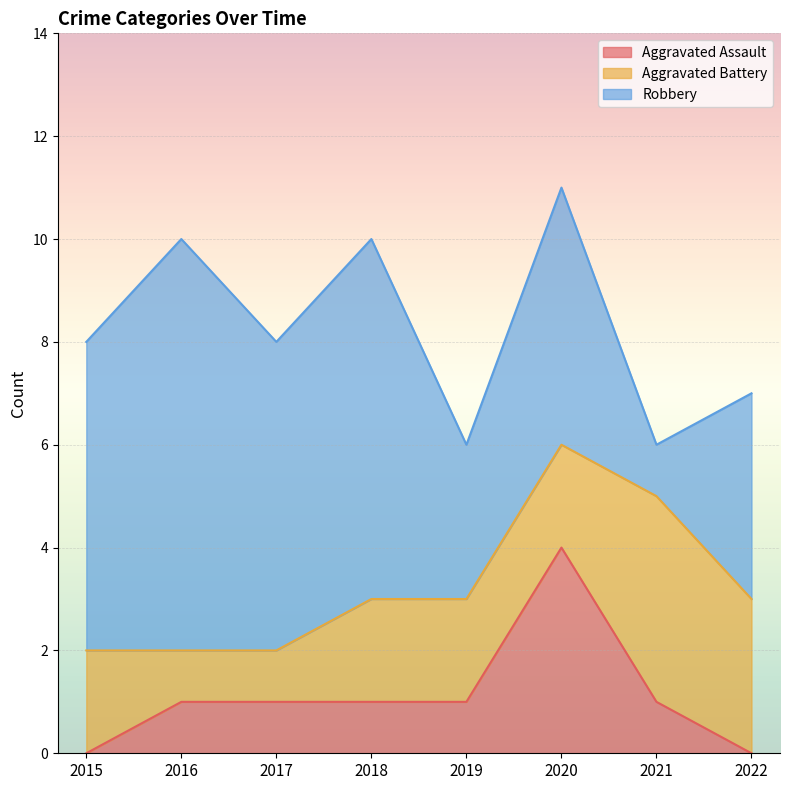

Reading left to right, extract all data points from this chart.

Aggravated Assault: 2015=0	2016=1	2017=1	2018=1	2019=1	2020=4	2021=1	2022=0
Aggravated Battery: 2015=2	2016=1	2017=1	2018=2	2019=2	2020=2	2021=4	2022=3
Robbery: 2015=6	2016=8	2017=6	2018=7	2019=3	2020=5	2021=1	2022=4